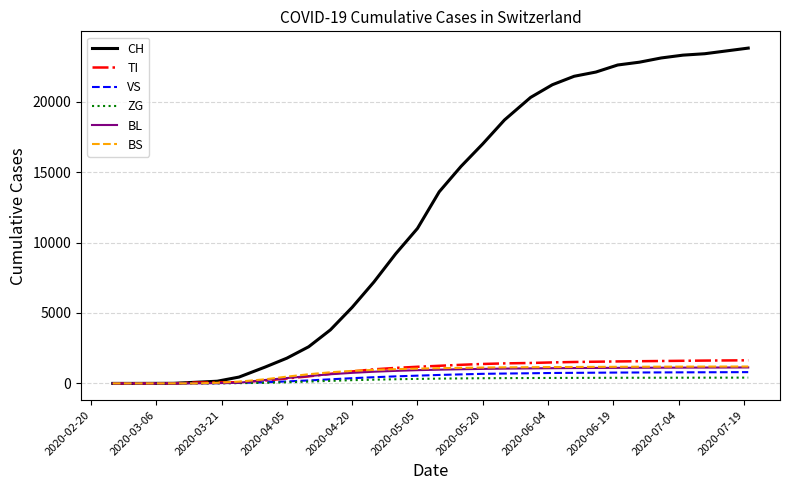

What is the maximum value shown in the chart?

23800